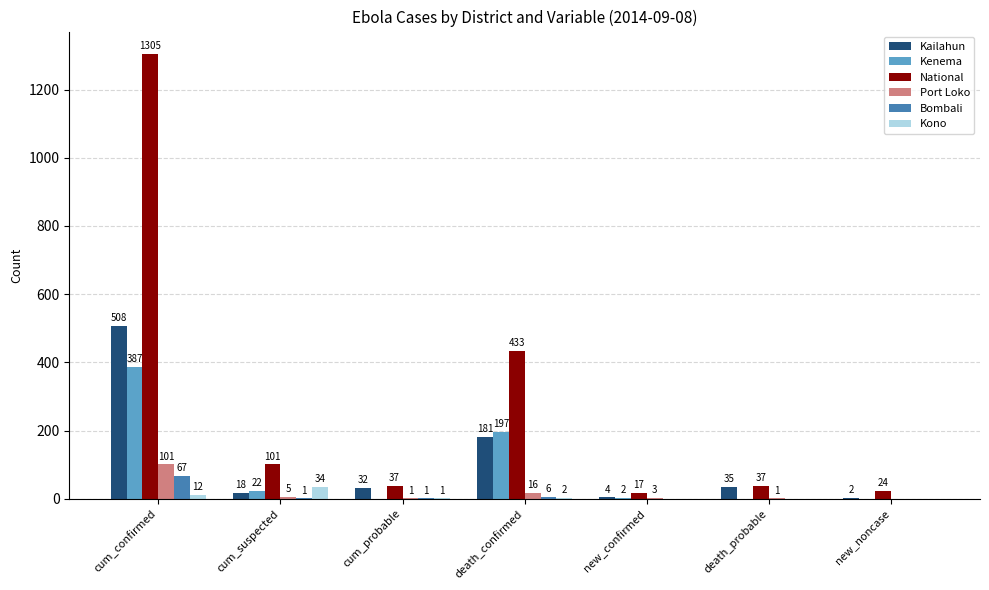

Where does the Kono series first go above 1?

cum_confirmed